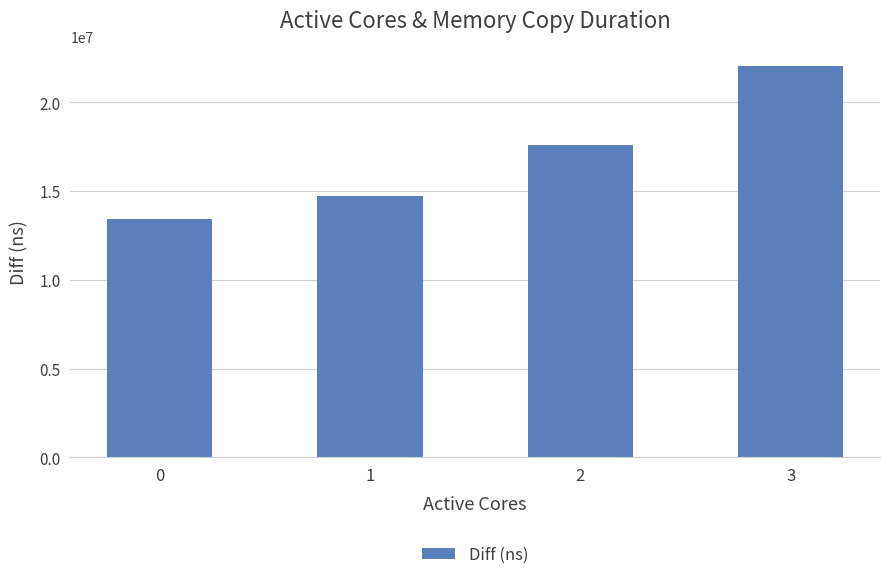

How many series are shown in this chart?

1